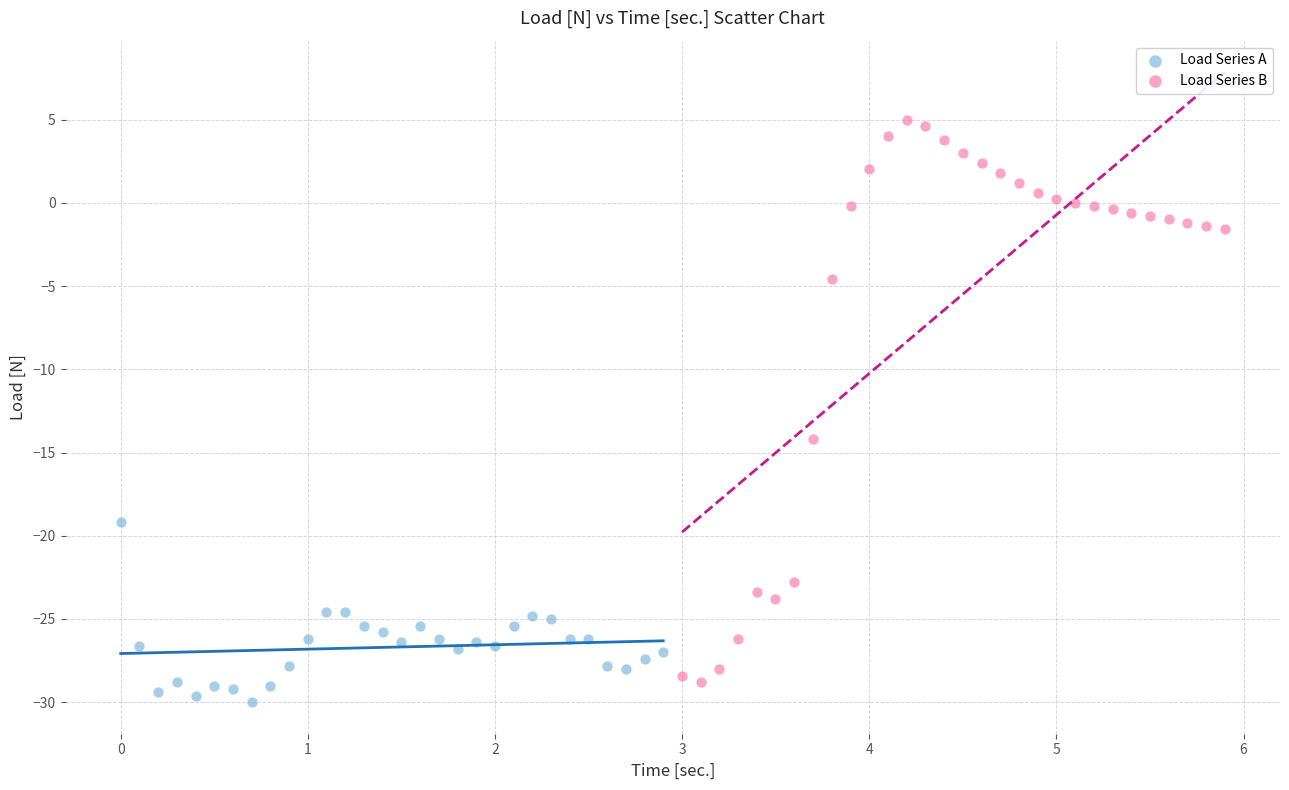

Which series has the widest spread of Y values?

Load Series B